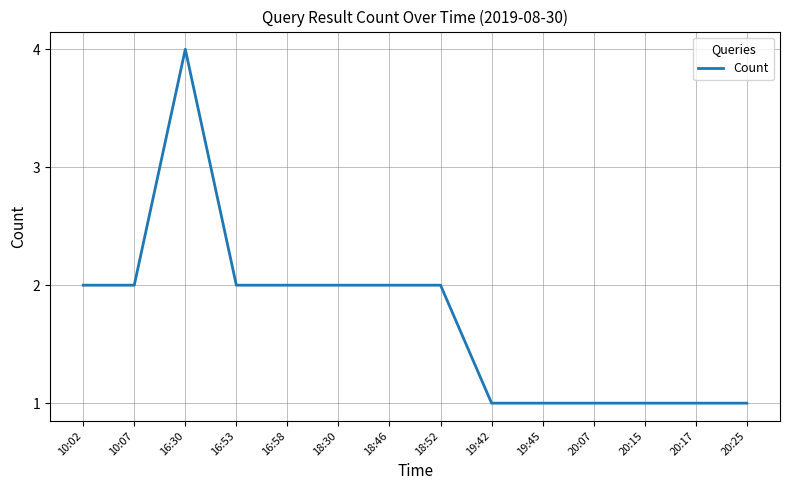

Reading right to left, extract all data points from this chart.

1	1	1	1	1	1	2	2	2	2	2	4	2	2